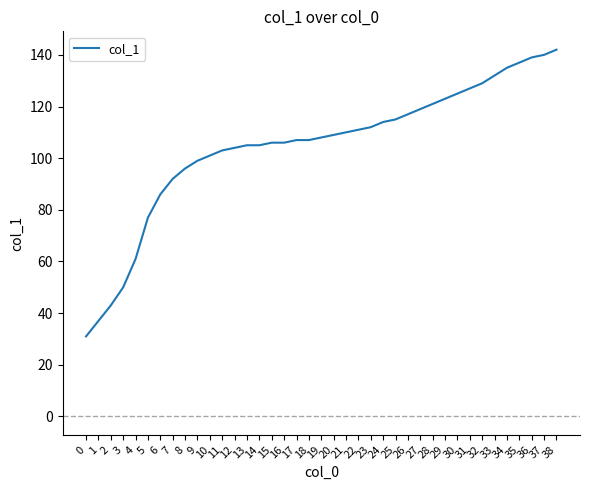

How many lines are shown in the chart?

1